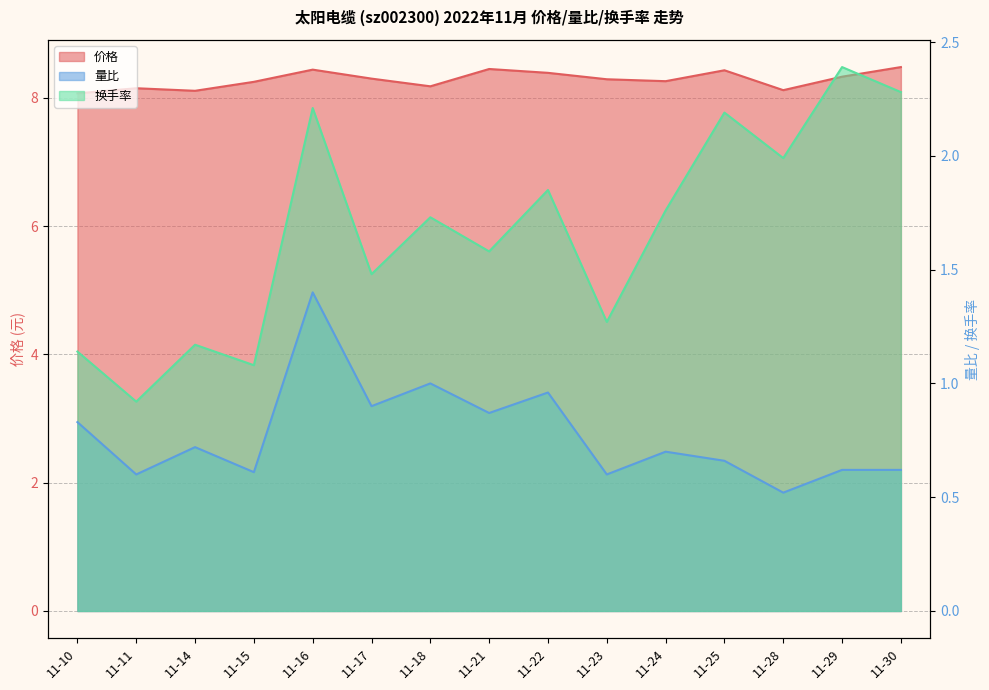

The value of 换手率 at 11-16 is 3.5. True or false?

False